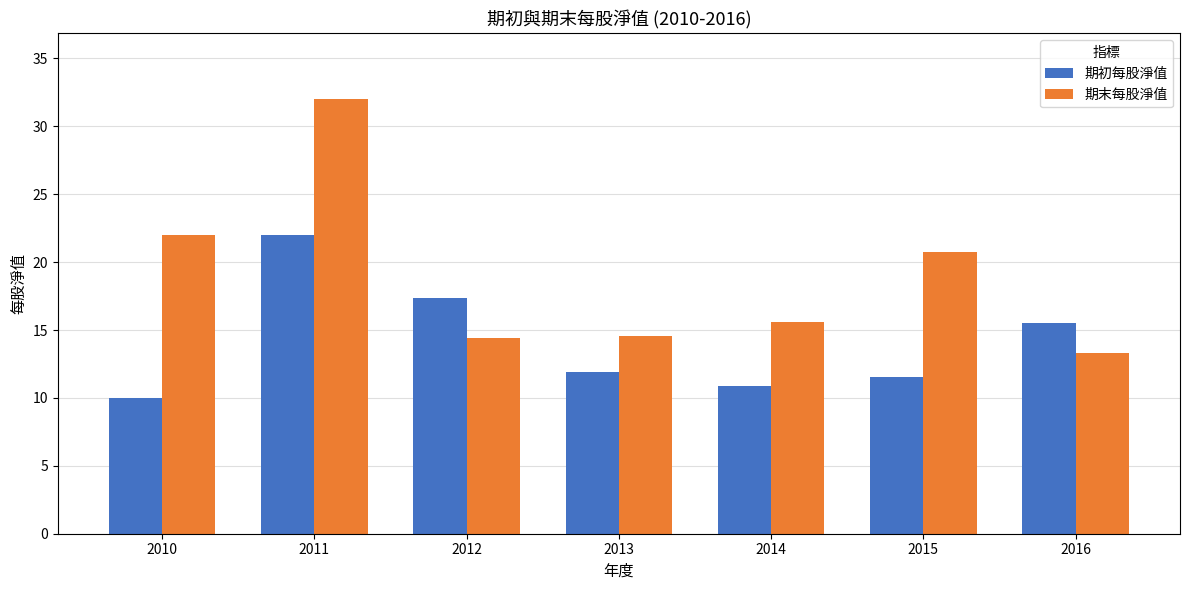

At which category is the sum across all series the highest?

2011